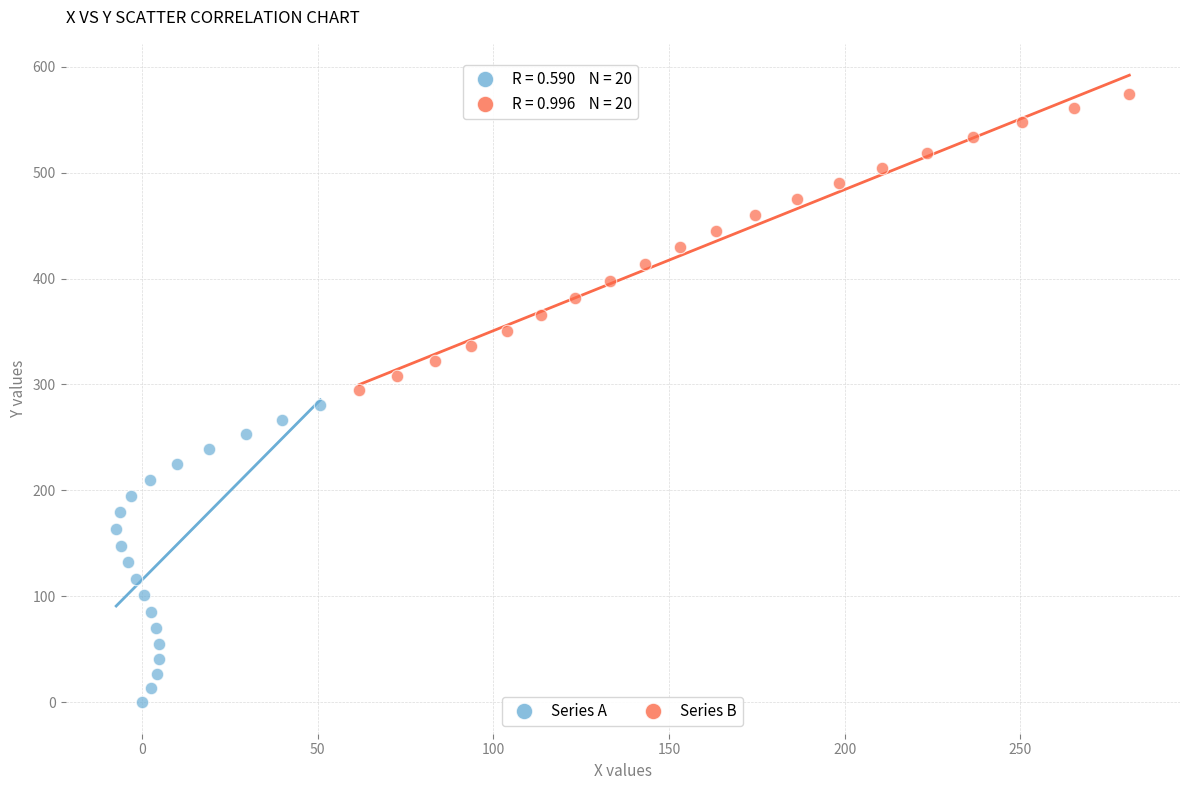

Which series reaches the minimum Y coordinate?

Series A